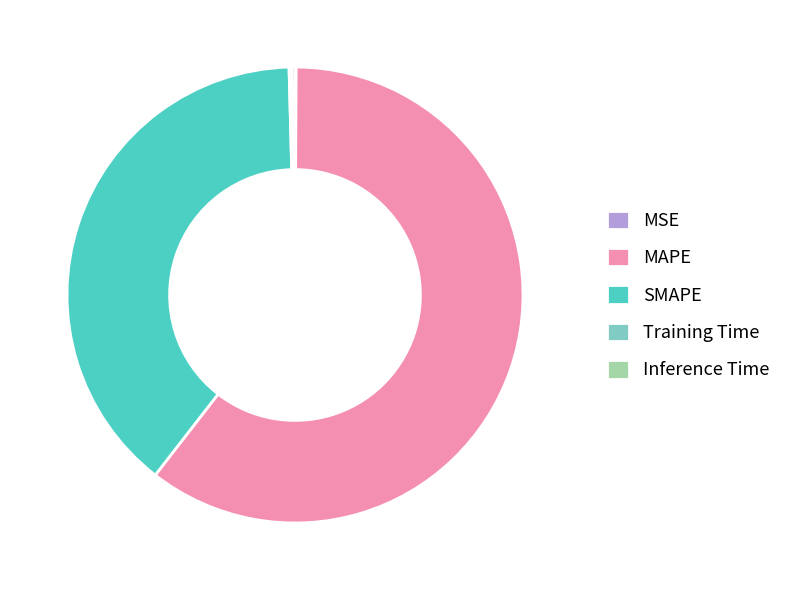

Which category has the biggest portion of the pie?

MAPE